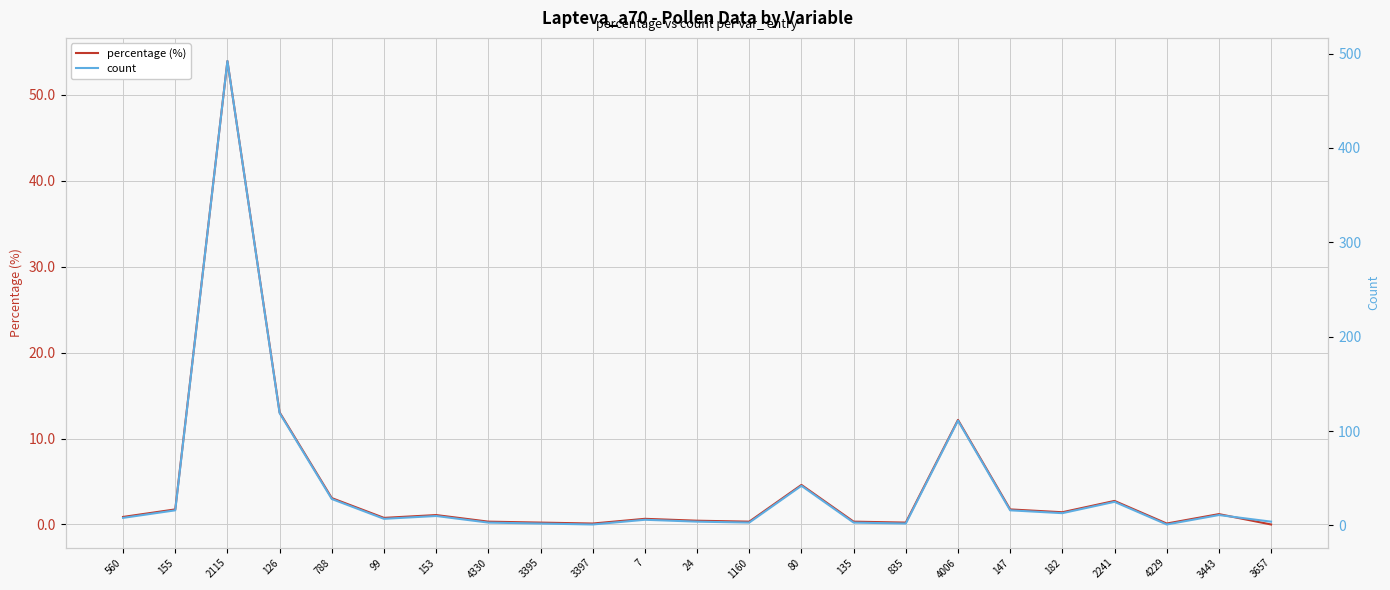

What is the difference between the highest and lowest values at 135?

2.7